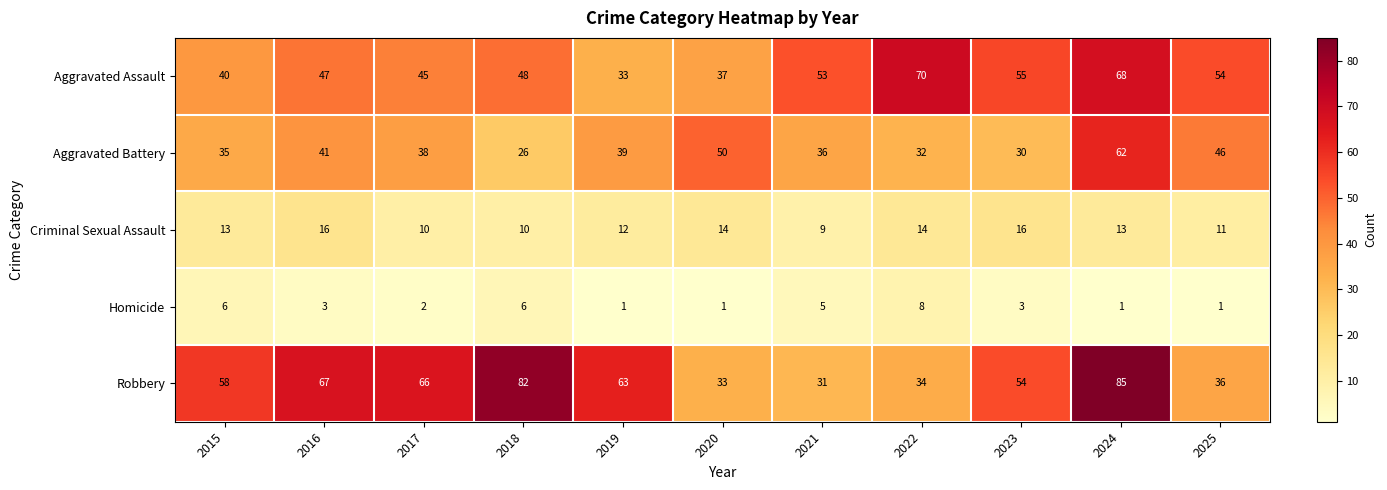

How many Criminal Sexual Assault values are between 10 and 14?

8